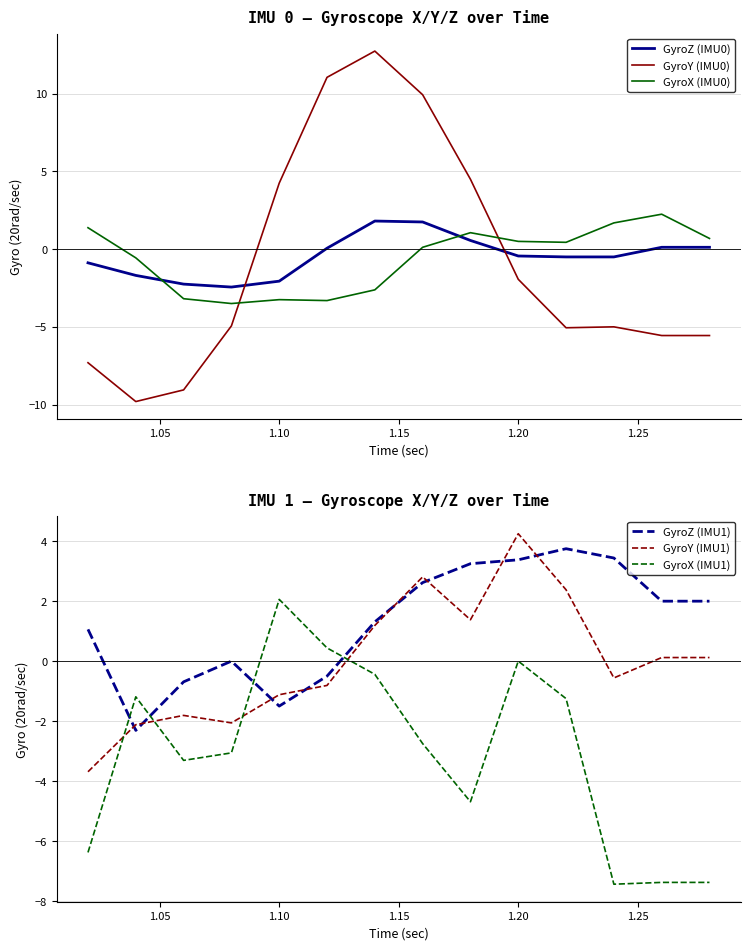

Which series ends up on top after the final intersection of GyroX (IMU1) and GyroZ (IMU1)?

GyroZ (IMU1)